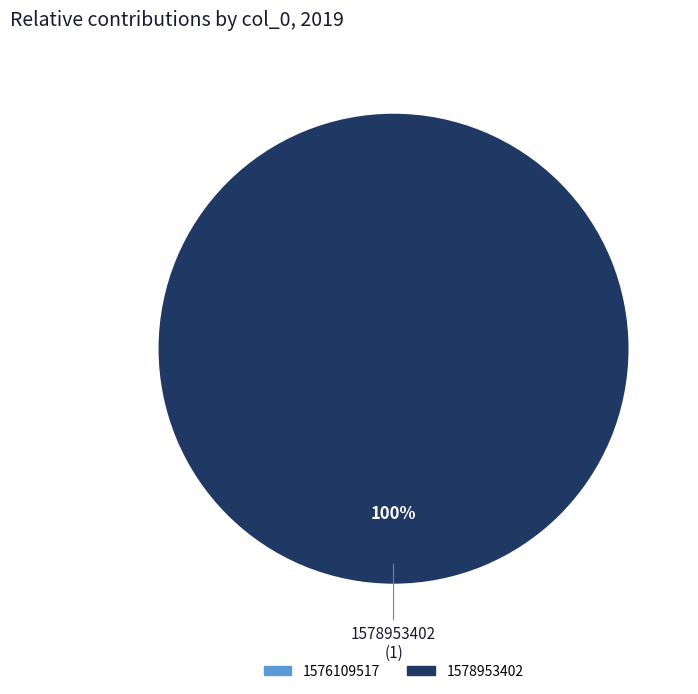

What is the change in value from 1576109517 to 1578953402?

+1